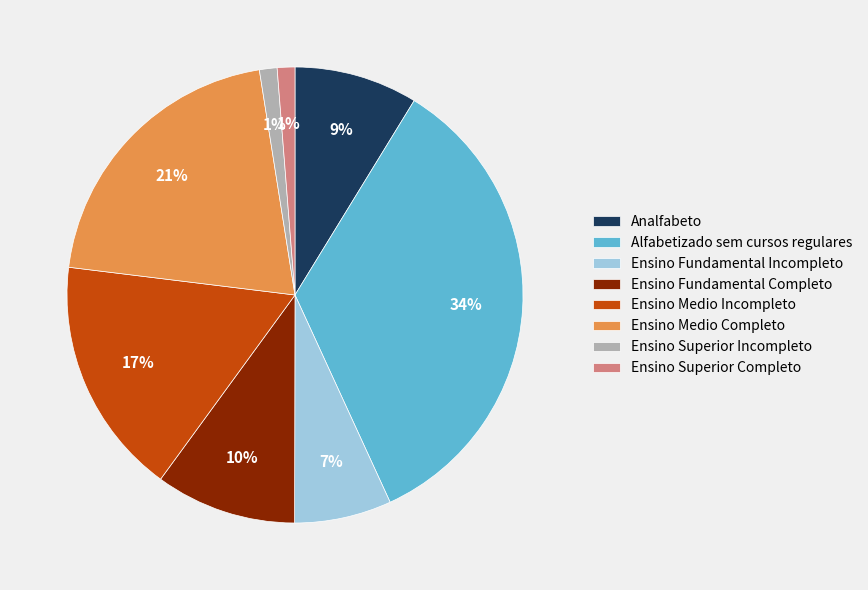

Combined, do Alfabetizado sem cursos regulares and Ensino Superior Incompleto account for over 50%?

No